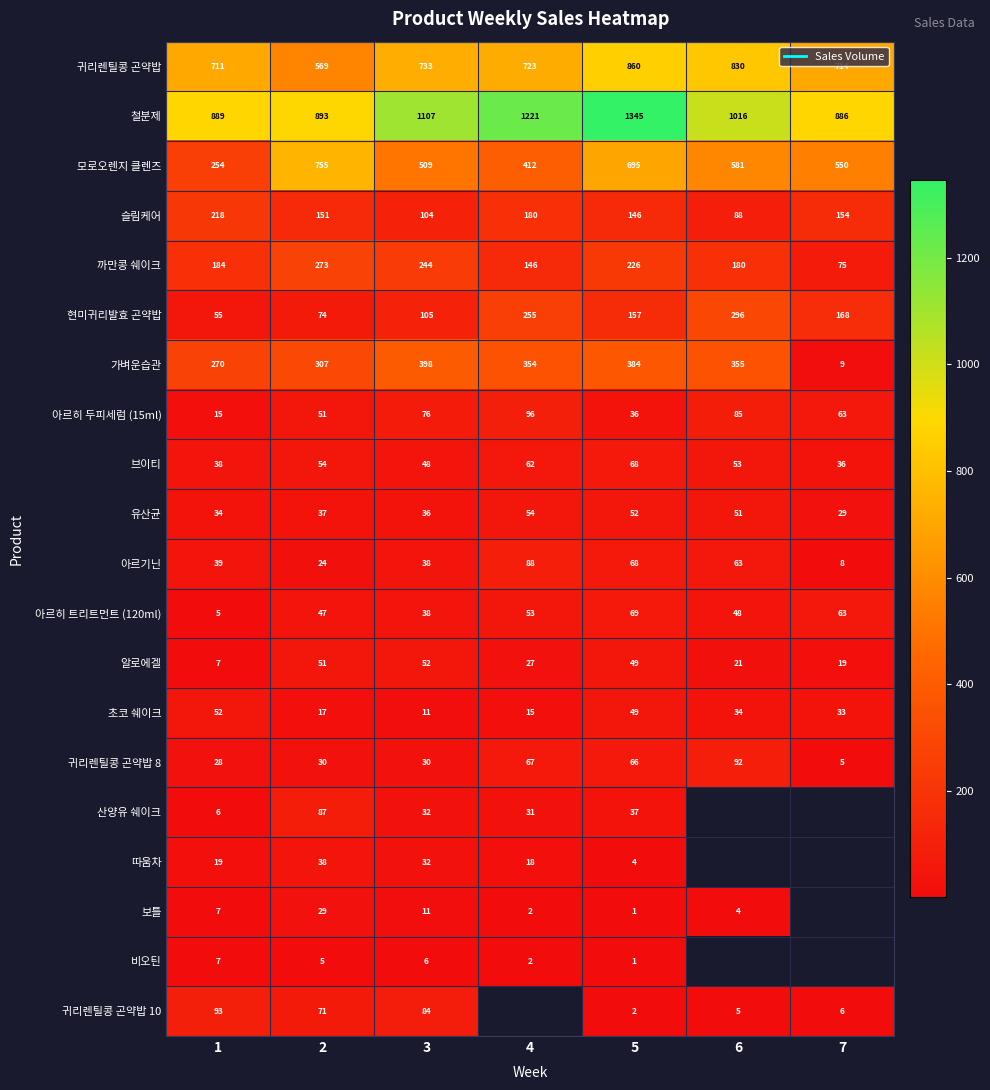

Is it true that 슬림케어 equals 104.0 at 3?

True